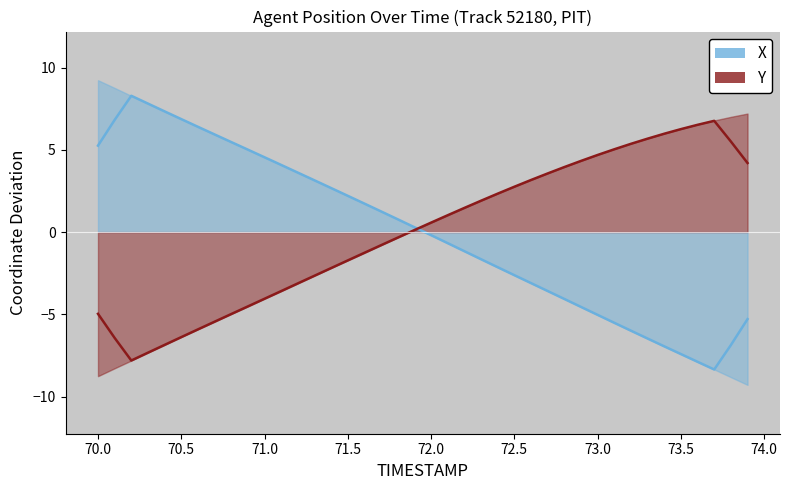

What is the difference between the Y values at 73.6 and 71.9?

6.4